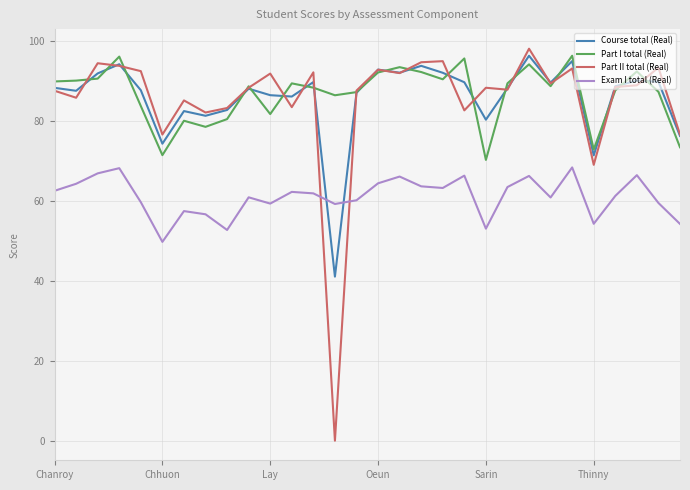

True or false: Course total (Real) has more than 0 points higher than both neighbors.

True